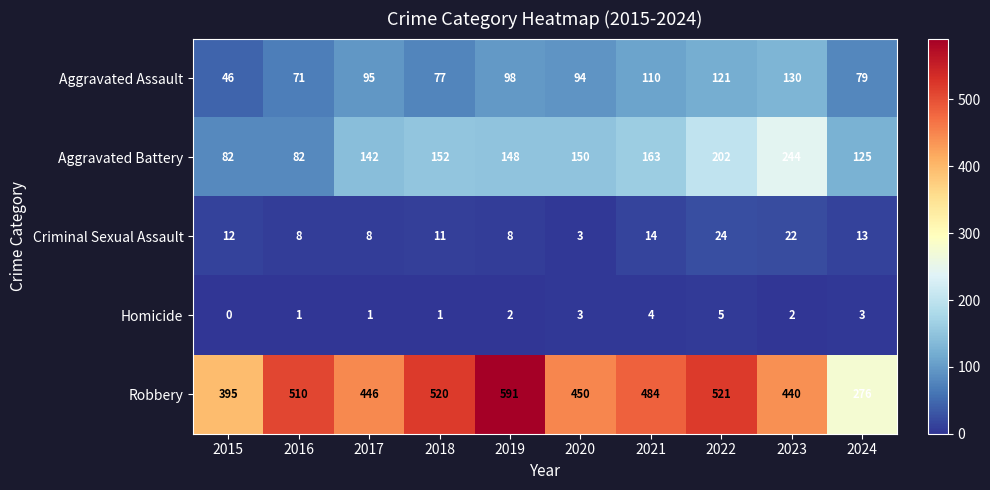

Is it true that Aggravated Battery equals 150 at 2020?

True